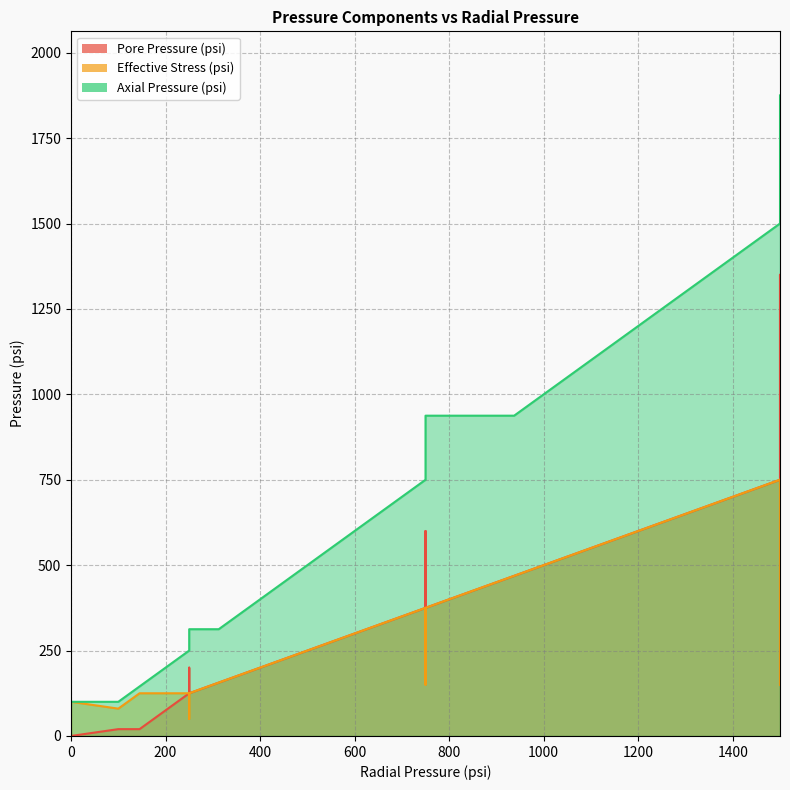

Is it true that Pore Pressure (psi) equals 375.0 at 750?

True